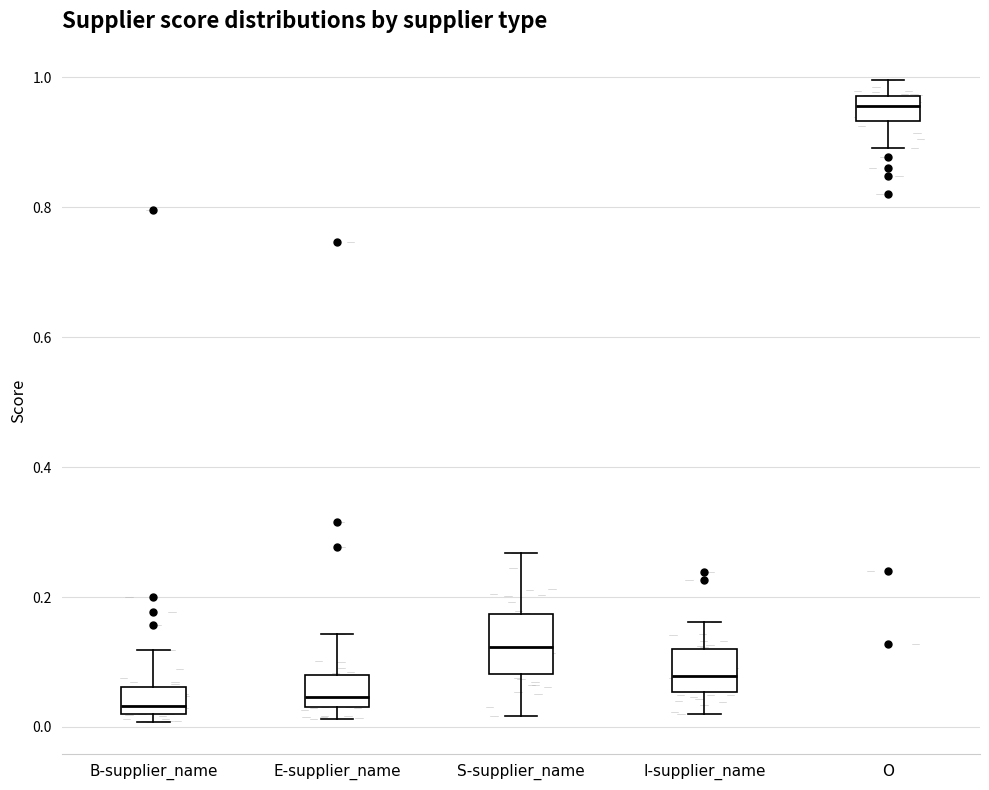

Where does the lower whisker of the box for I-supplier_name end on the y-axis? The values are not printed on the chart, so give them approximately, as read against the axis.

0.02